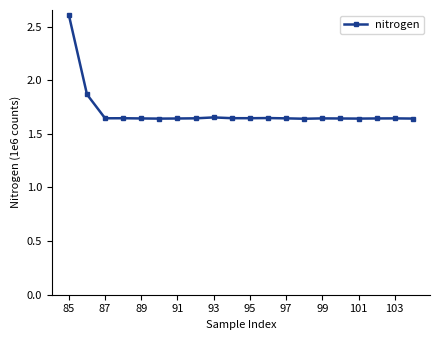

Is this an area chart (filled region under the line)?

No